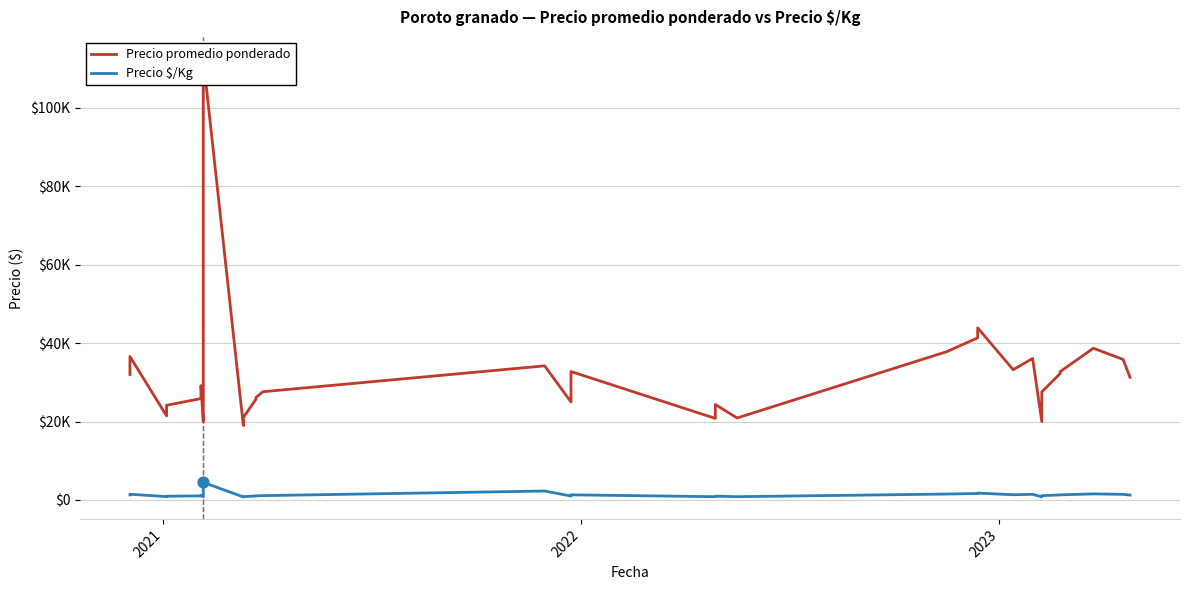

Which series reaches the maximum Y coordinate?

Precio promedio ponderado